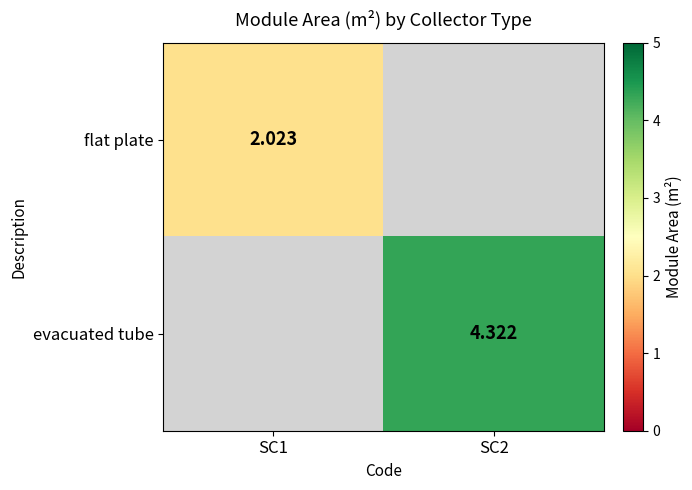

Is the value of flat plate at SC1 greater than the value of evacuated tube at SC2?

No